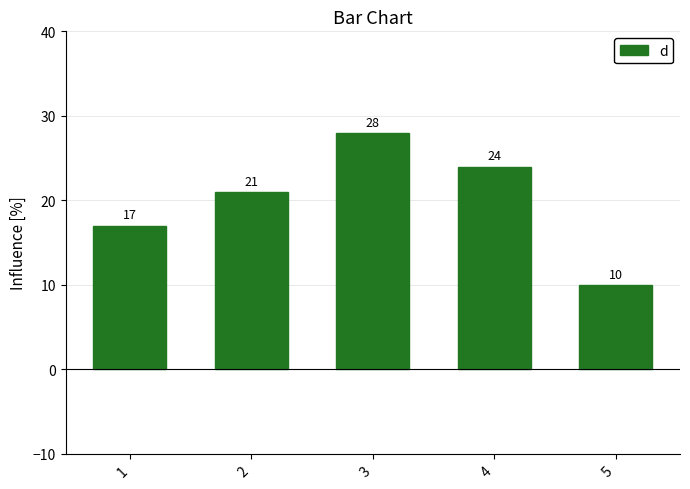

How many series are shown in this chart?

1